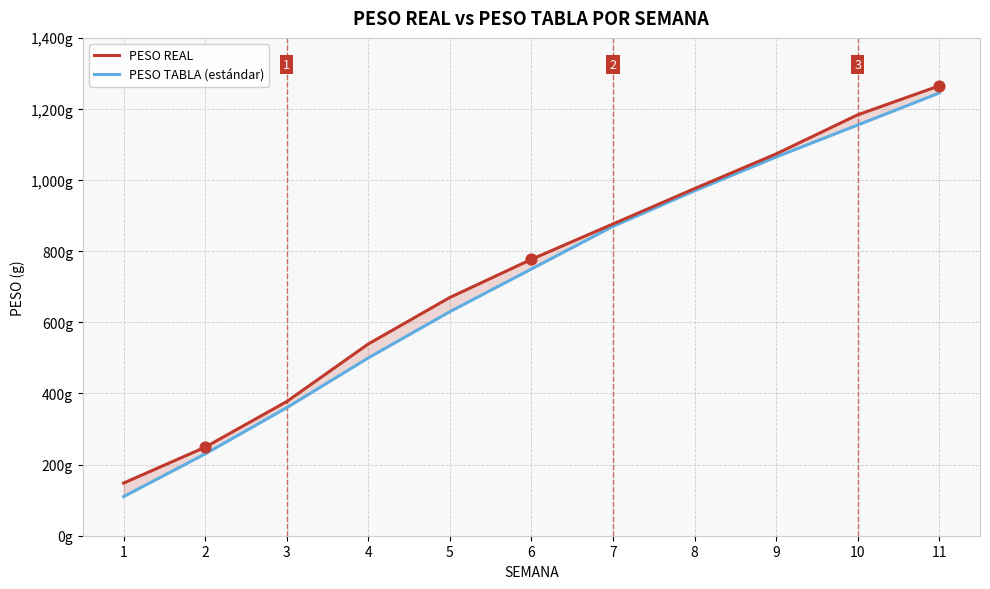

Is the value of PESO REAL at 5 greater than the value of PESO TABLA (estándar) at 8?

No